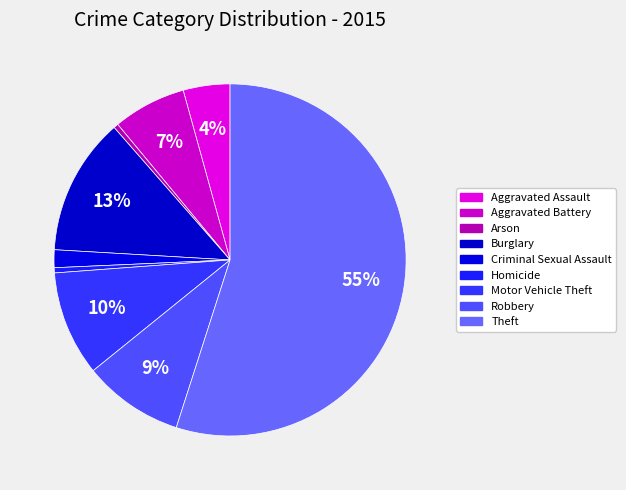

How many slices are in this pie chart?

9